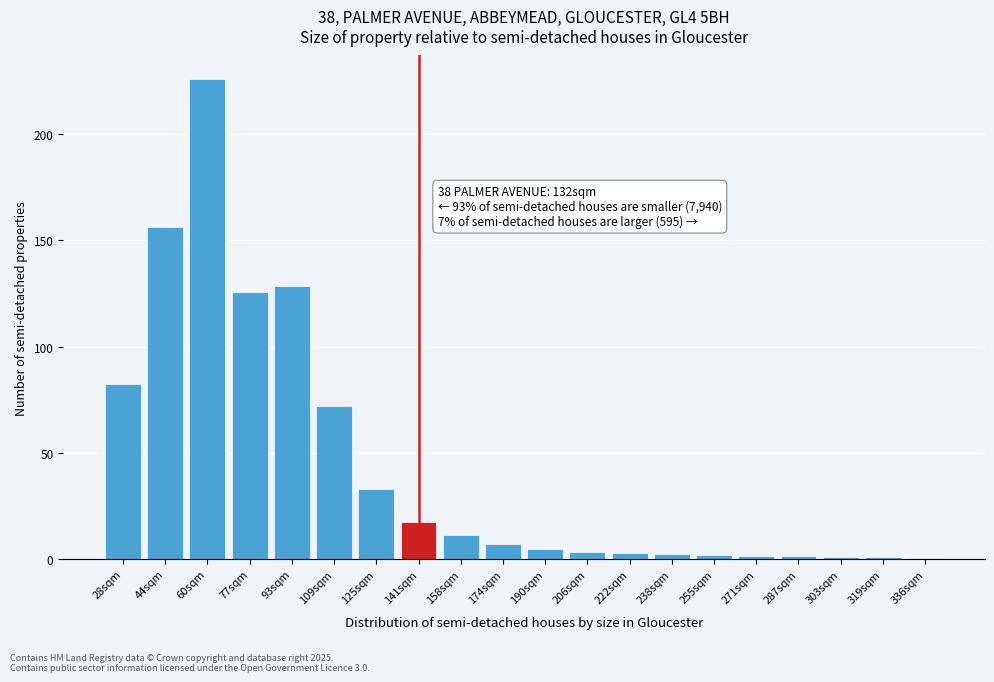

What is the greatest value displayed?

225.8